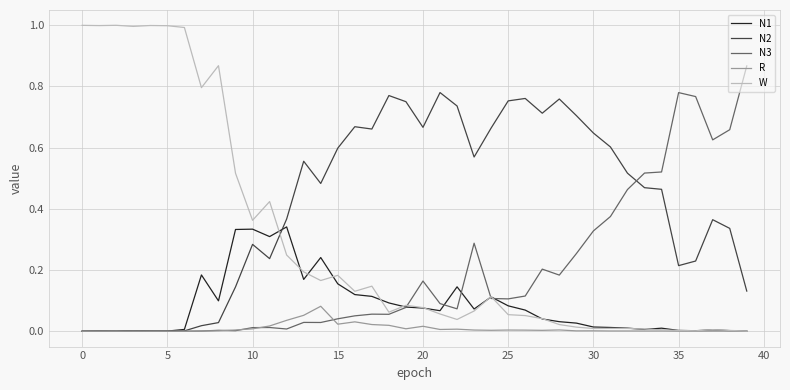

In N3, how many points are higher than both neighbors (excluding endpoints)?

11